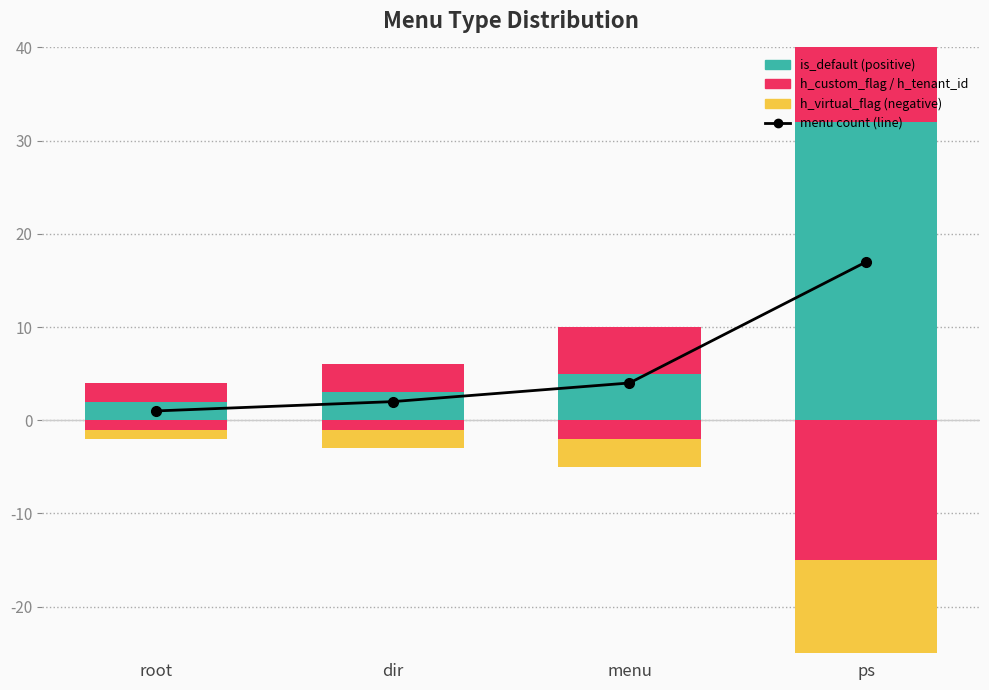

What is the difference between the maximum and minimum values in the is_default (count) series?

30